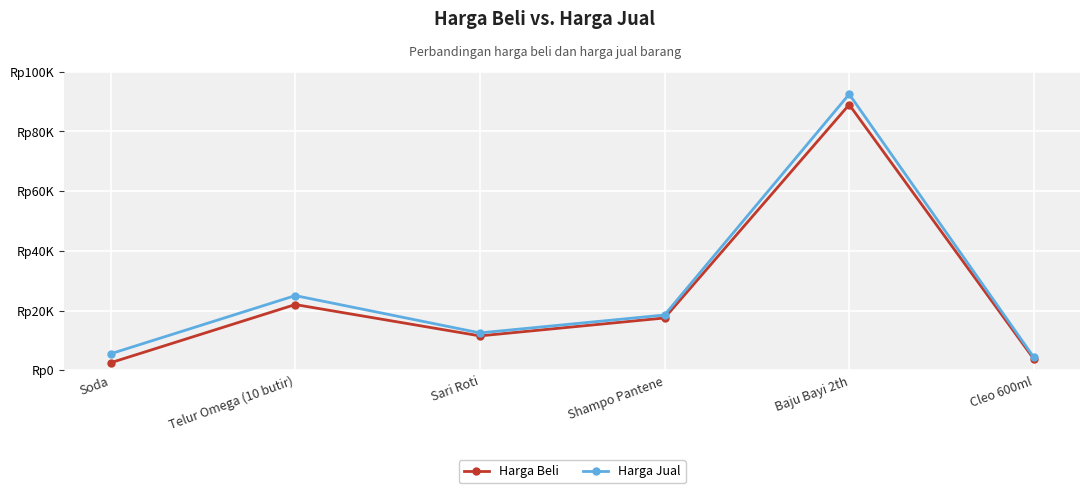

Reading left to right, what are all the values shown in this chart?

Harga Beli: 2500	22000	11500	17500	89000	3750
Harga Jual: 5500	25000	12500	18500	92500	4300